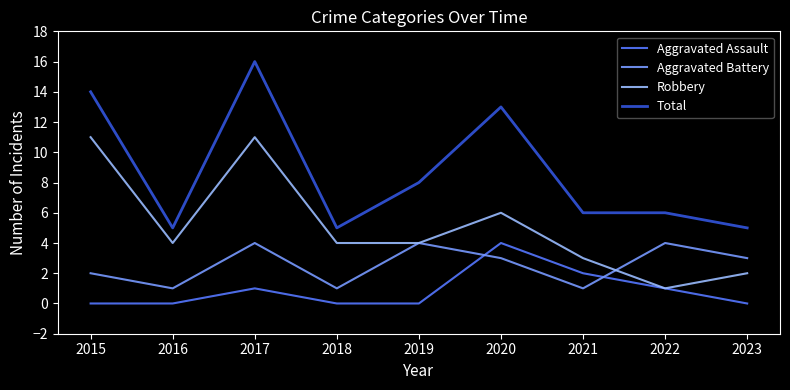

Which series has the largest range (max minus min)?

Total